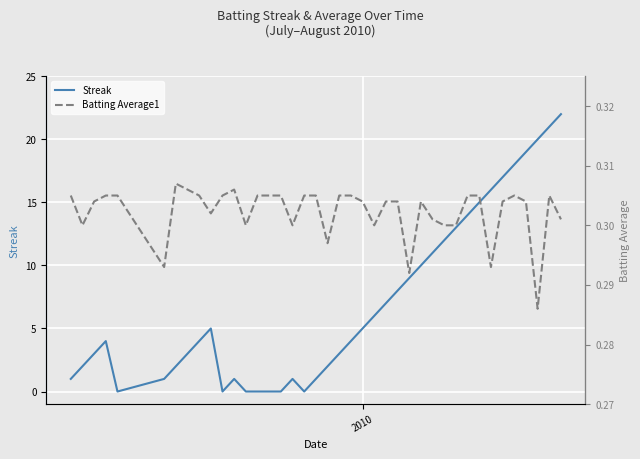

What is the maximum value for Streak?

22